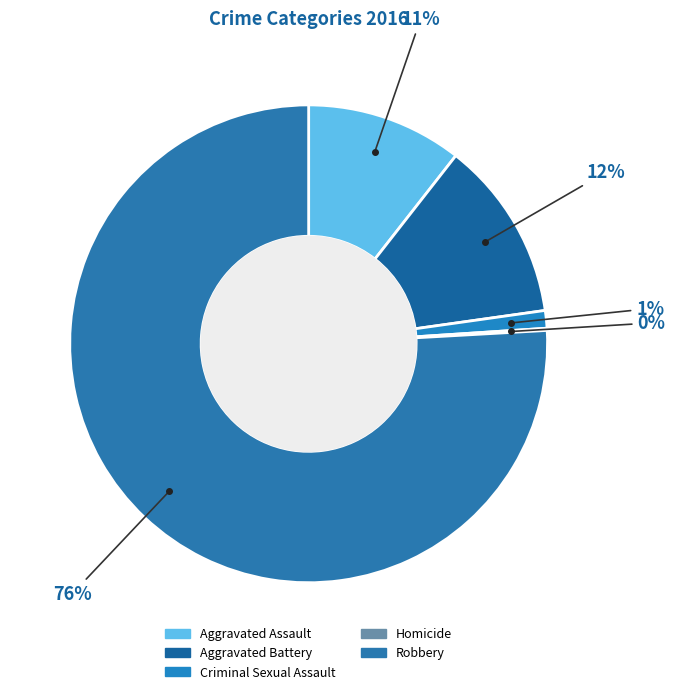

Is there any slice that represents more than half of the pie?

Yes